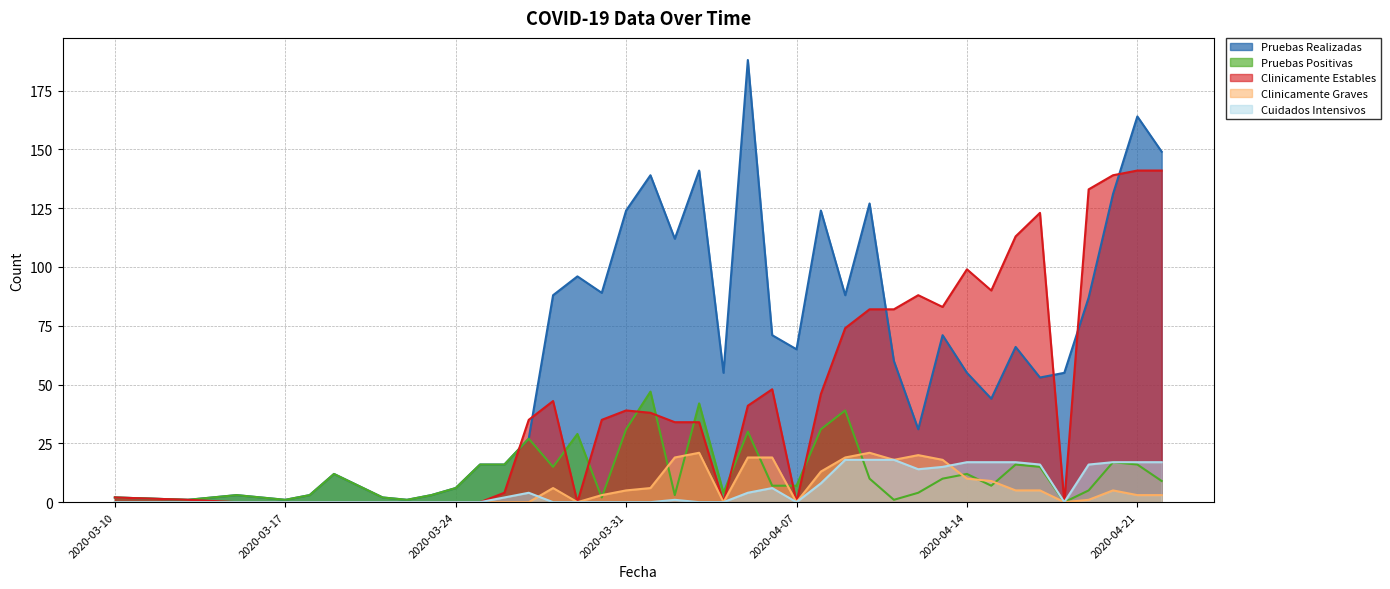

The Clinicamente Estables series shows -84 at 2020-03-19. True or false?

False